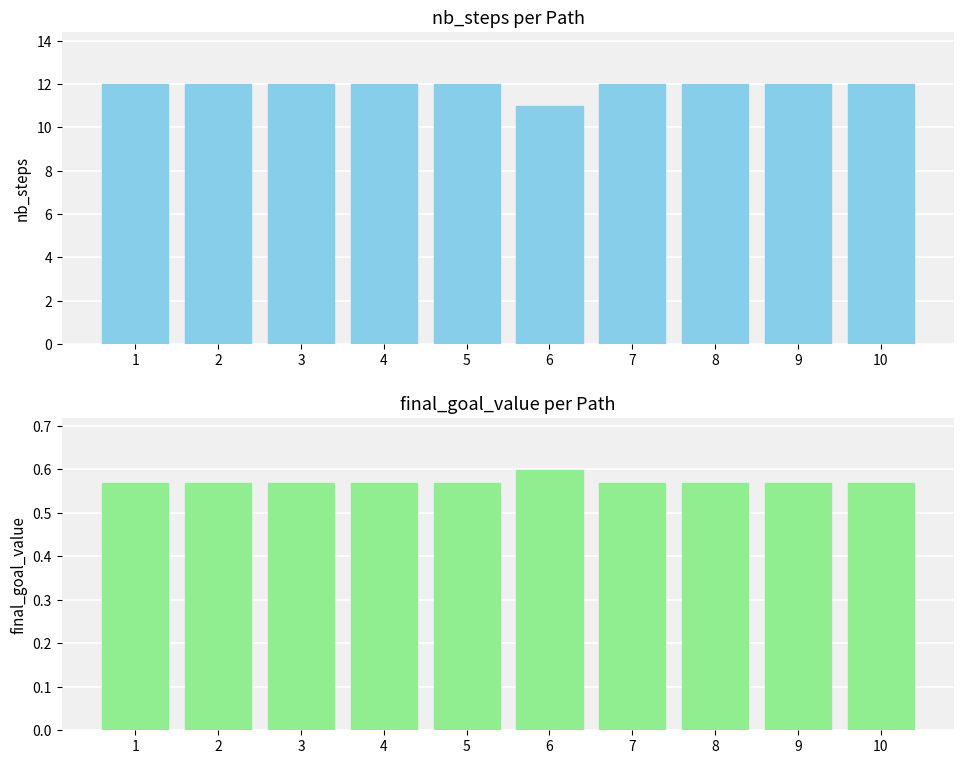

Rank the series by their maximum value, from lowest to highest.

final_goal_value, nb_steps